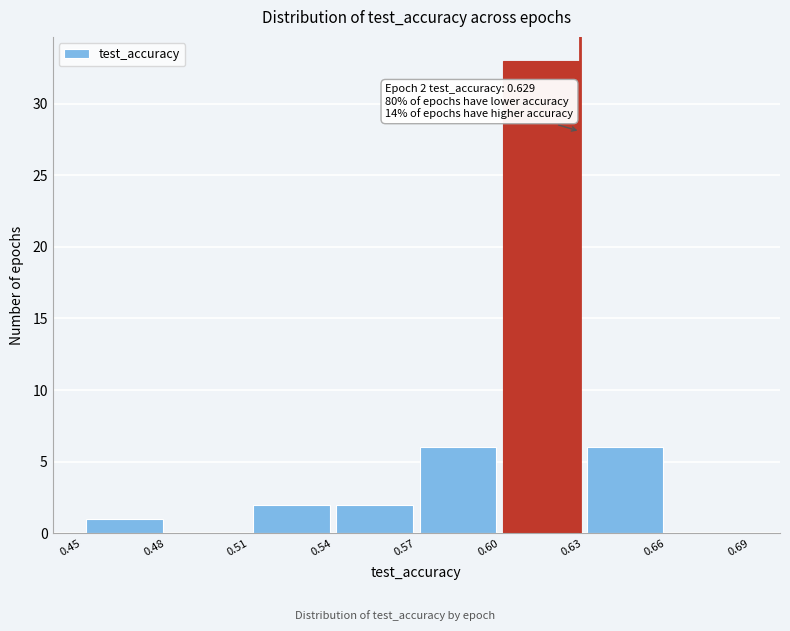

Which range on the x-axis has the tallest bar?

0.60 to 0.63